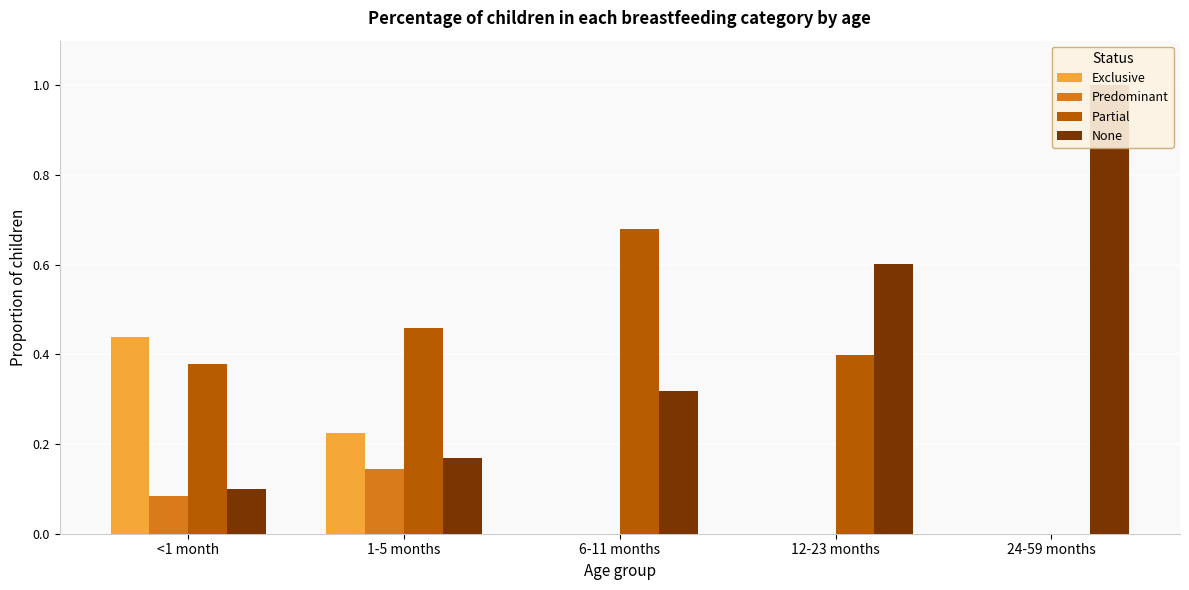

Count the number of data series in this chart.

4